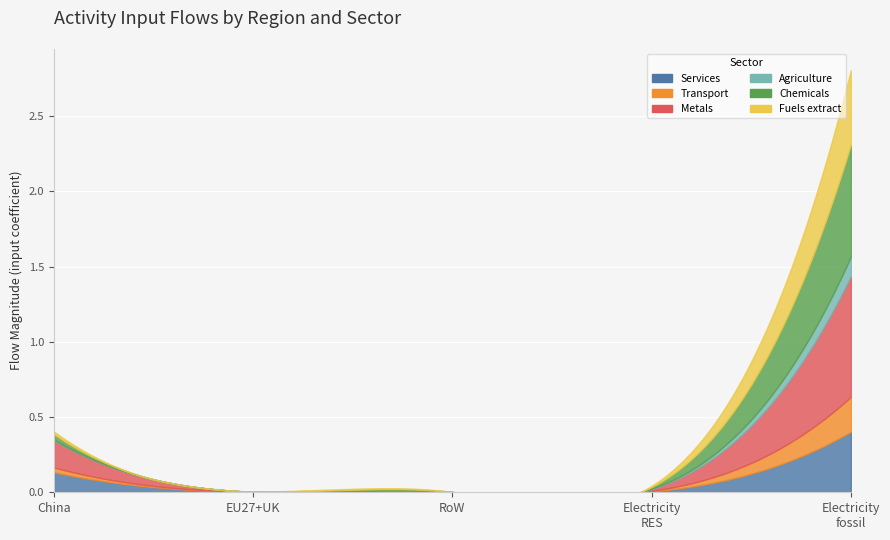

At EU27+UK, list the series in order from smallest to largest.

Agriculture, Chemicals, Fuels_extract, Metals, Services, Transport